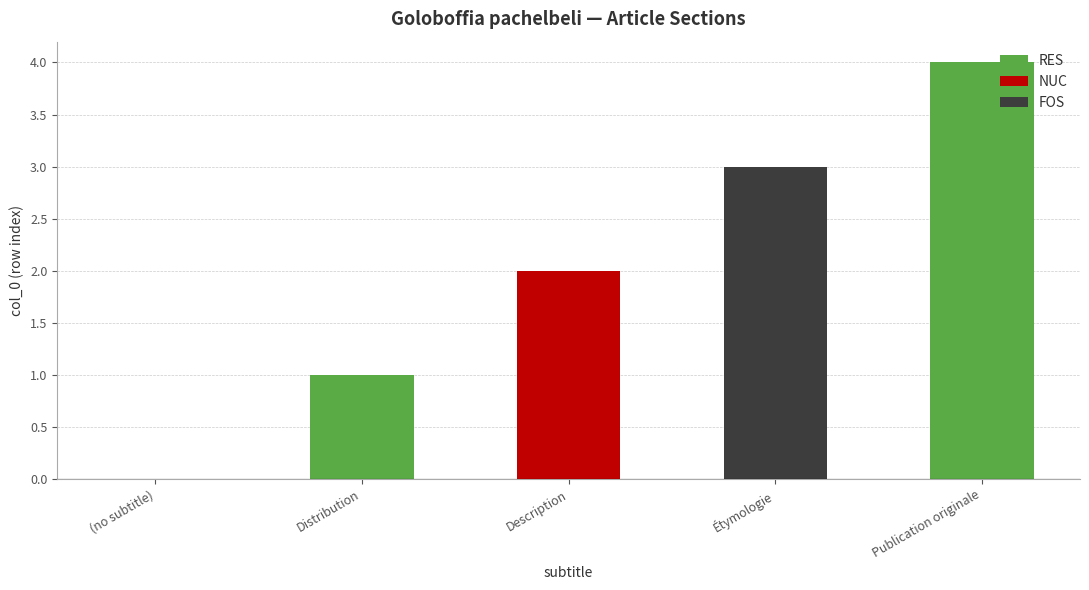

What position from the right is (no subtitle)?

5